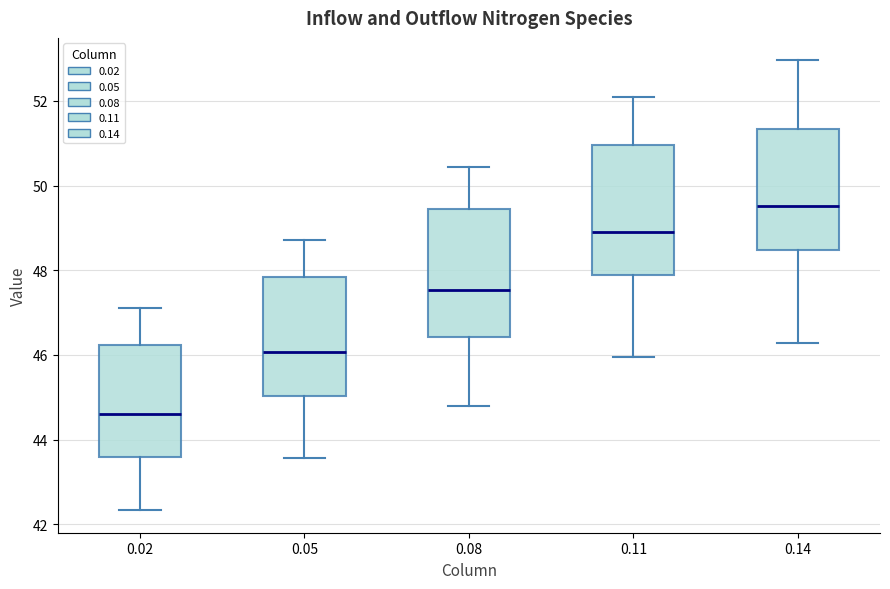

Reading left to right, read every box against the y-axis: the position of its median line, the range the box covers, and the ends of its whiskers. The values are not printed on the chart, so give them approximately, as read against the axis.

0.02: median 44.6, box 43.6 to 46.2, whiskers 42.4 to 47.2
0.05: median 46.0, box 45.0 to 47.8, whiskers 43.6 to 48.8
0.08: median 47.6, box 46.4 to 49.4, whiskers 44.8 to 50.4
0.11: median 49.0, box 47.8 to 51.0, whiskers 46.0 to 52.0
0.14: median 49.6, box 48.4 to 51.4, whiskers 46.2 to 53.0